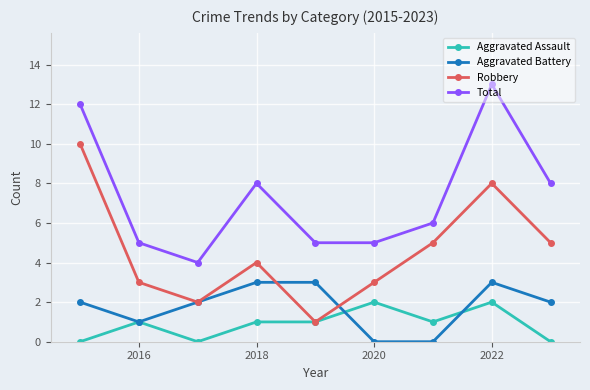

What is the value of the Total point at the 1st from the left?

12